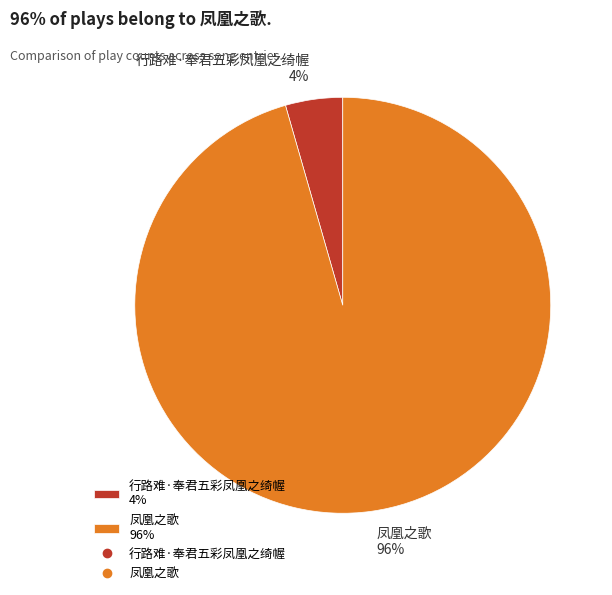

Is the sum of 凤凰之歌 96% and 行路难·奉君五彩凤凰之绮幄 4% greater than half?

Yes